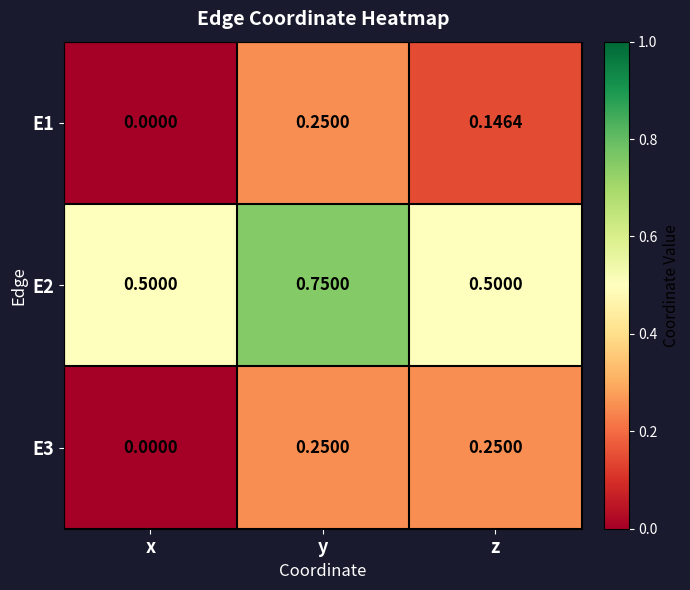

Where is E1 nearest to the value 0?

x